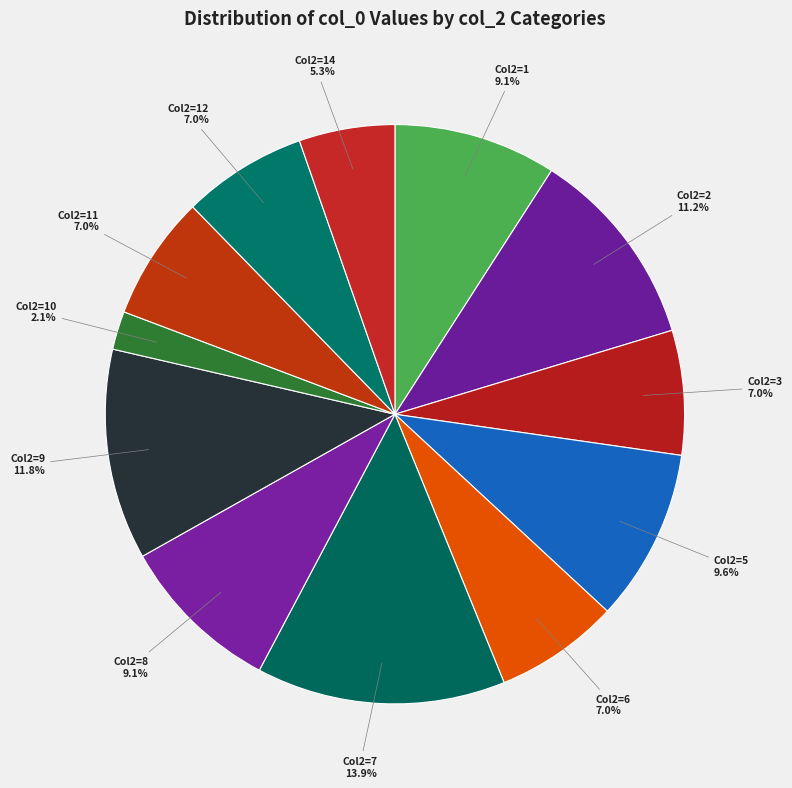

Does Col2=6 represent more than half of the total?

No